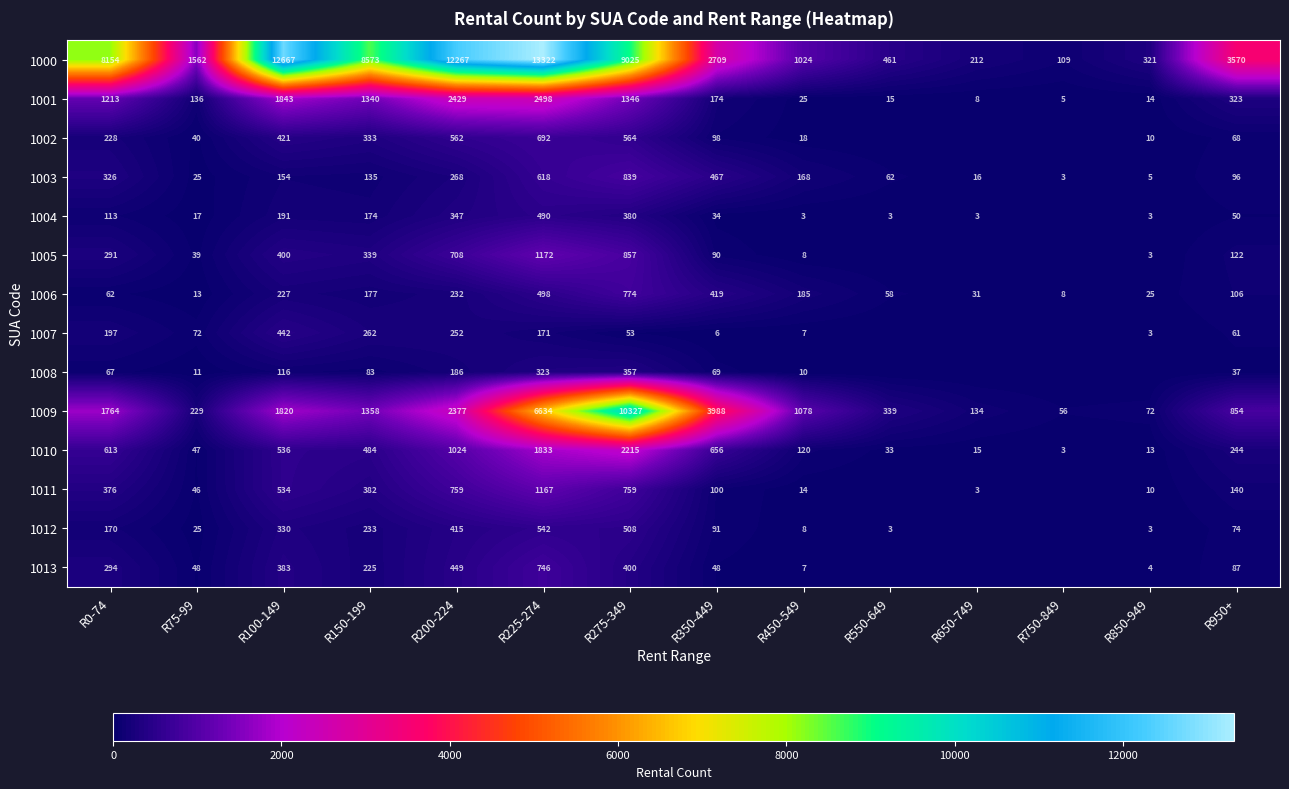

What is the spread (max minus min) of values at R0-74?

8092